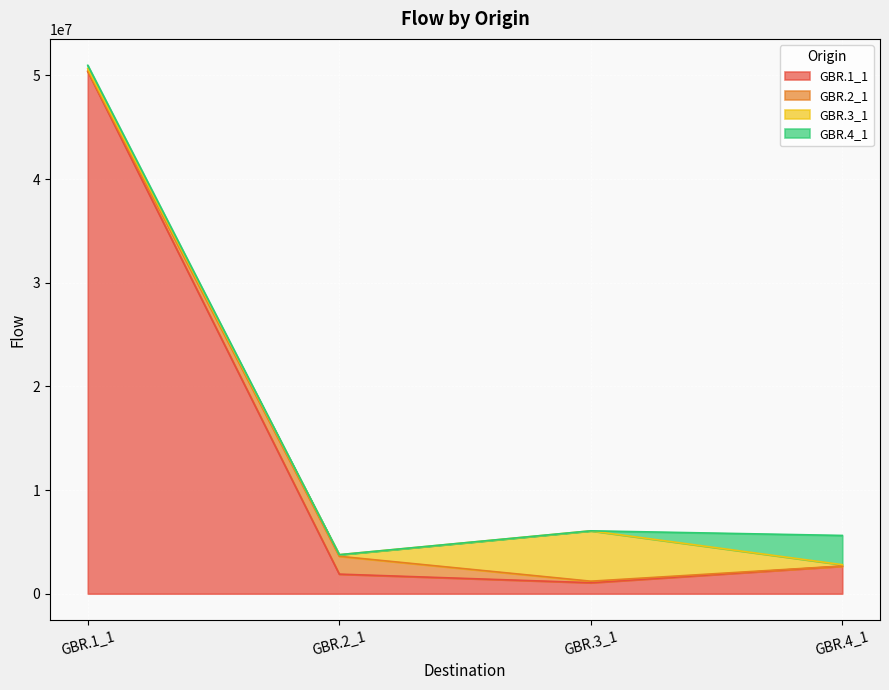

How many lines are shown in the chart?

4